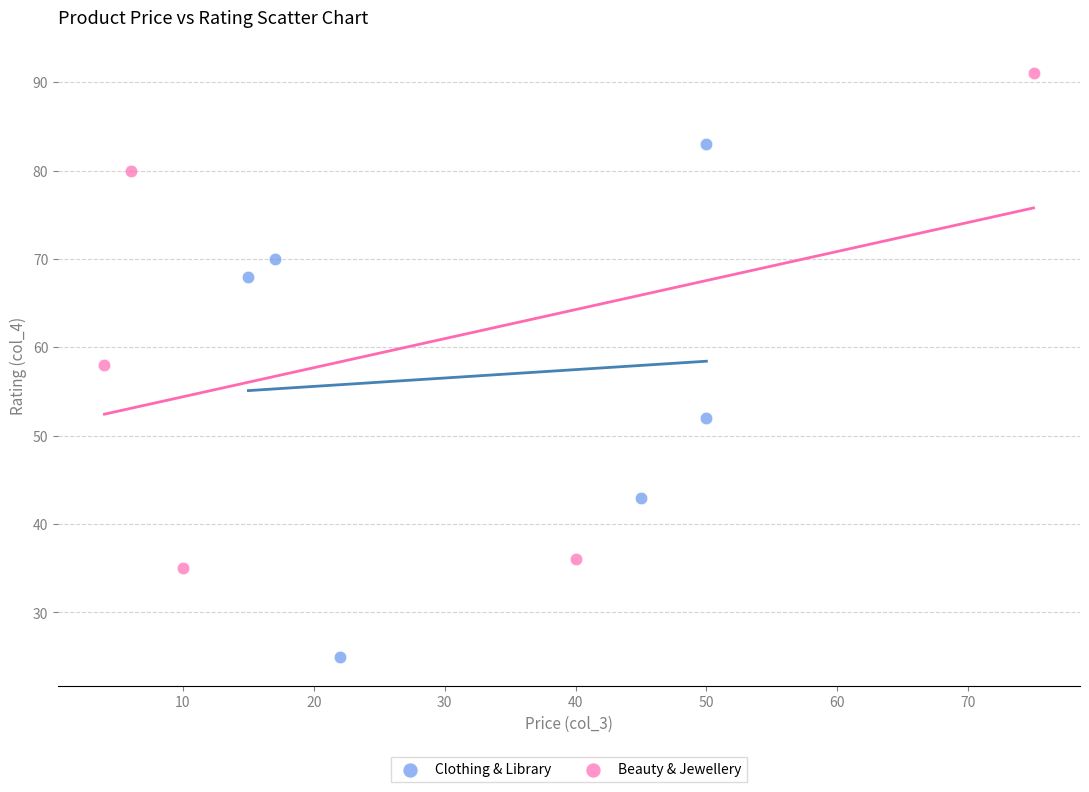

Which series reaches the minimum Y coordinate?

Clothing & Library